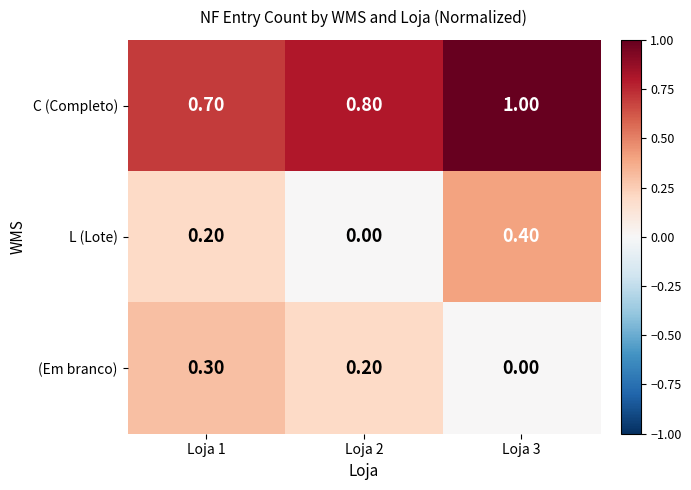

Which series has the largest range (max minus min)?

L (Lote)